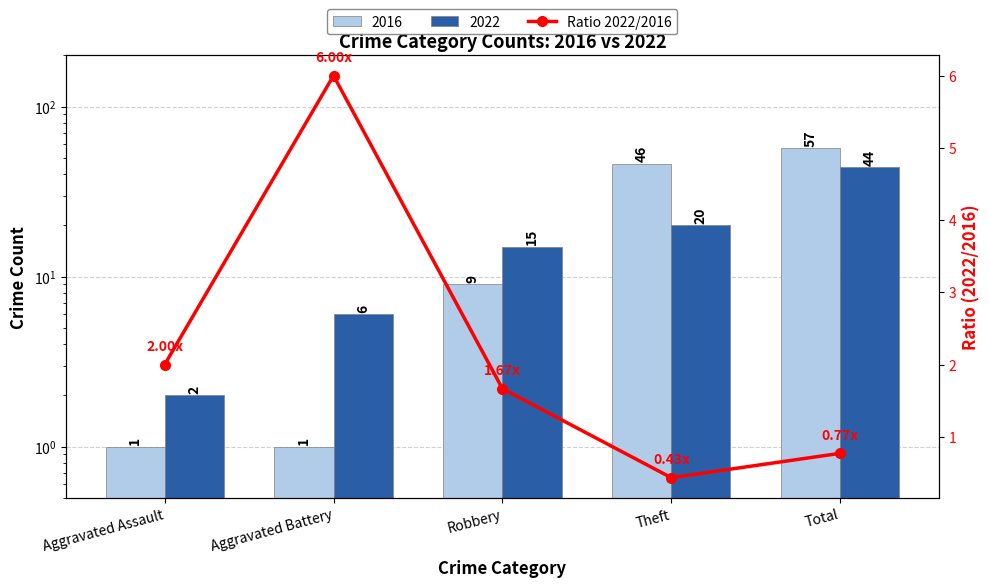

How many data points does each series have?

5